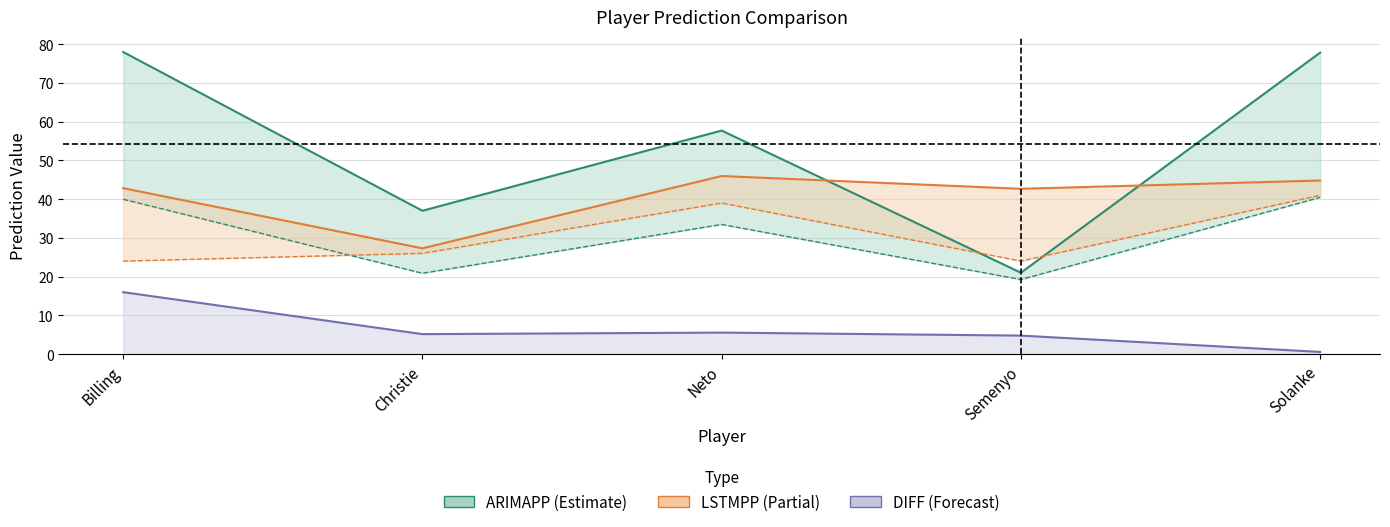

At which category is the sum across all series the highest?

Solanke